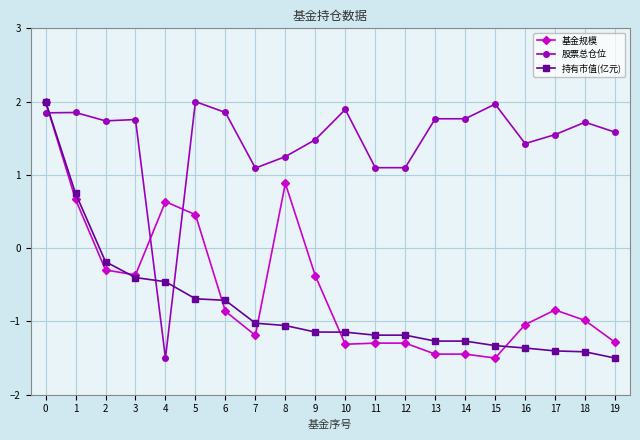

Between 8 and 15, which series saw the biggest shift?

基金规模